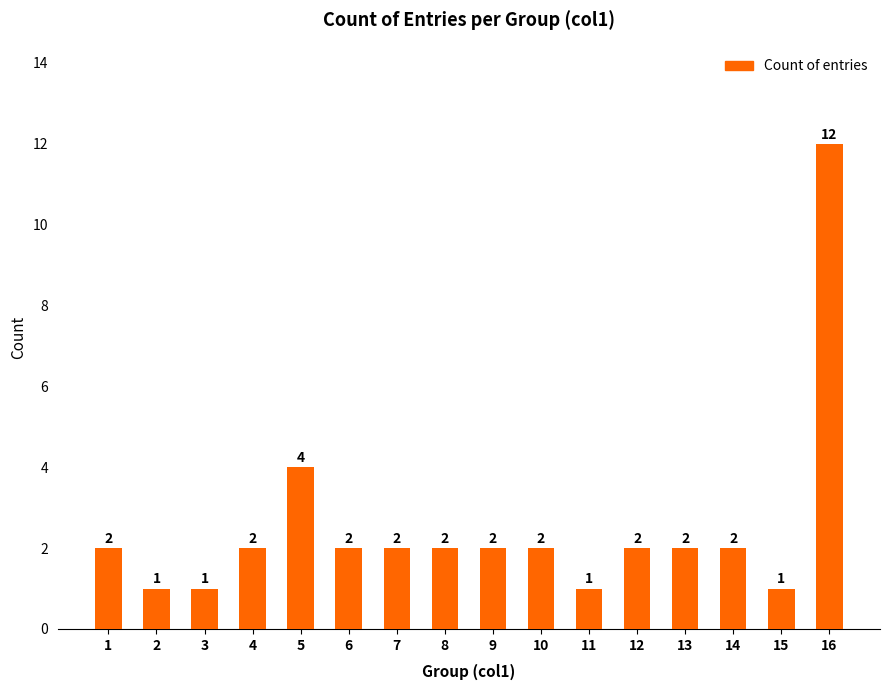

Reading right to left, list all the values displayed in this chart.

16=12	15=1	14=2	13=2	12=2	11=1	10=2	9=2	8=2	7=2	6=2	5=4	4=2	3=1	2=1	1=2